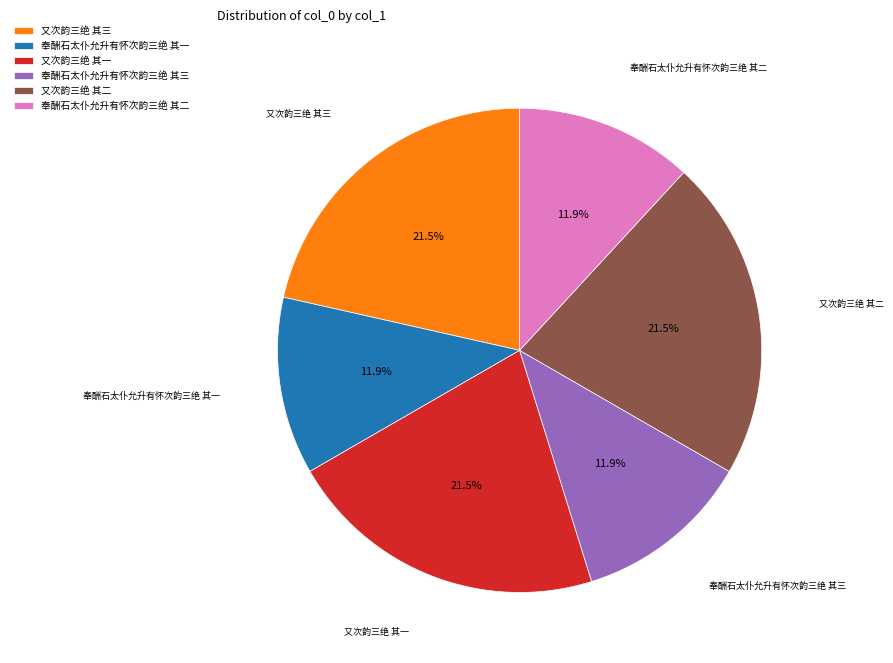

Between 奉酬石太仆允升有怀次韵三绝 其三 and 又次韵三绝 其一, which is larger?

又次韵三绝 其一